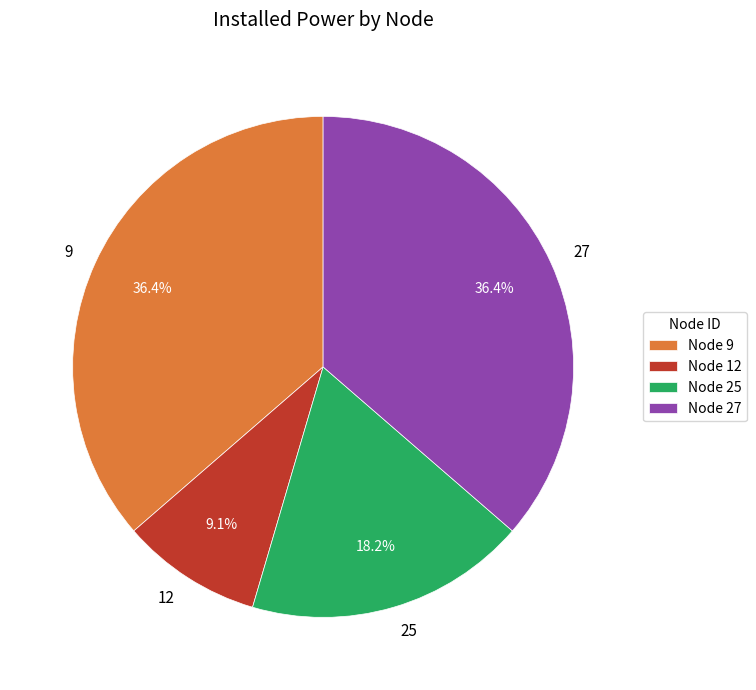

Combined, do 9 and 25 account for over 50%?

Yes